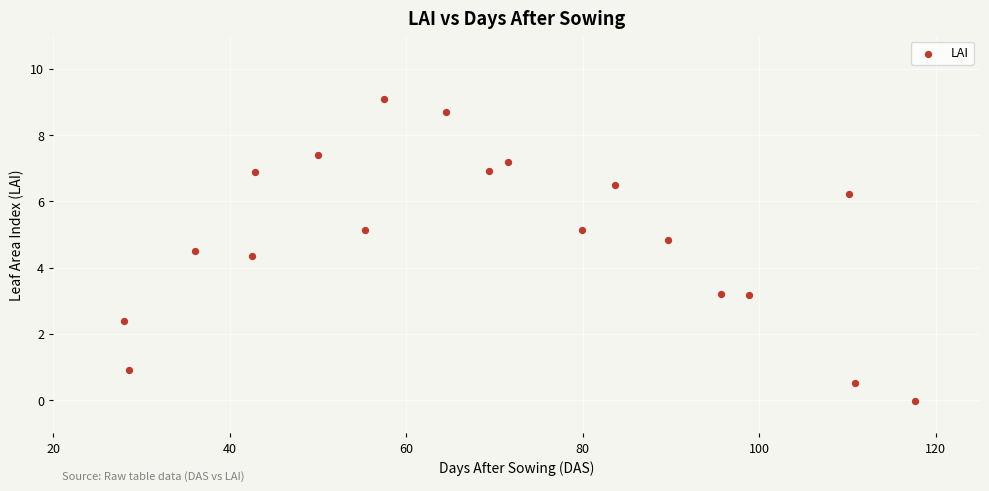

What Y value in the scatter plot is closest to 4?

4.3